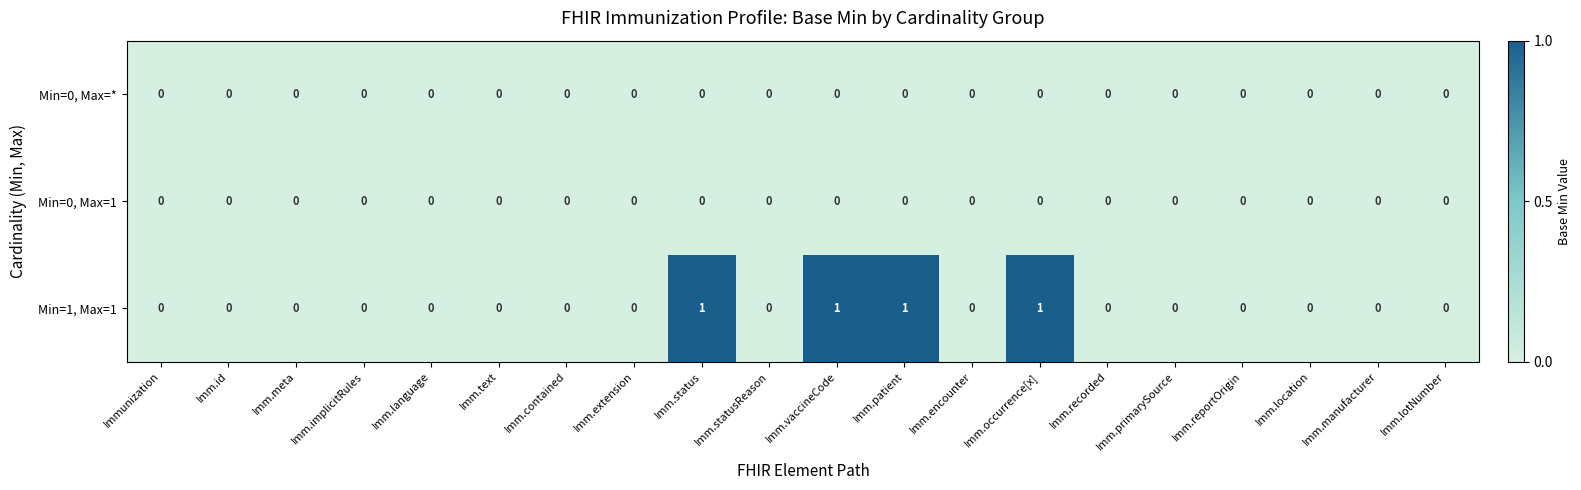

Between Imm.patient and Imm.lotNumber, which series saw the biggest shift?

Min=1, Max=1